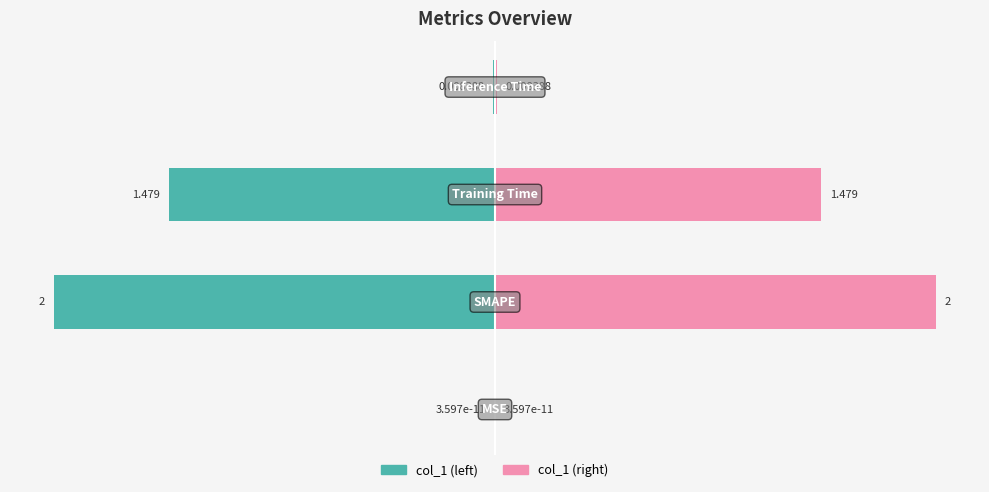

What is the difference between the maximum and minimum values in the col_1 (right) series?

2.0